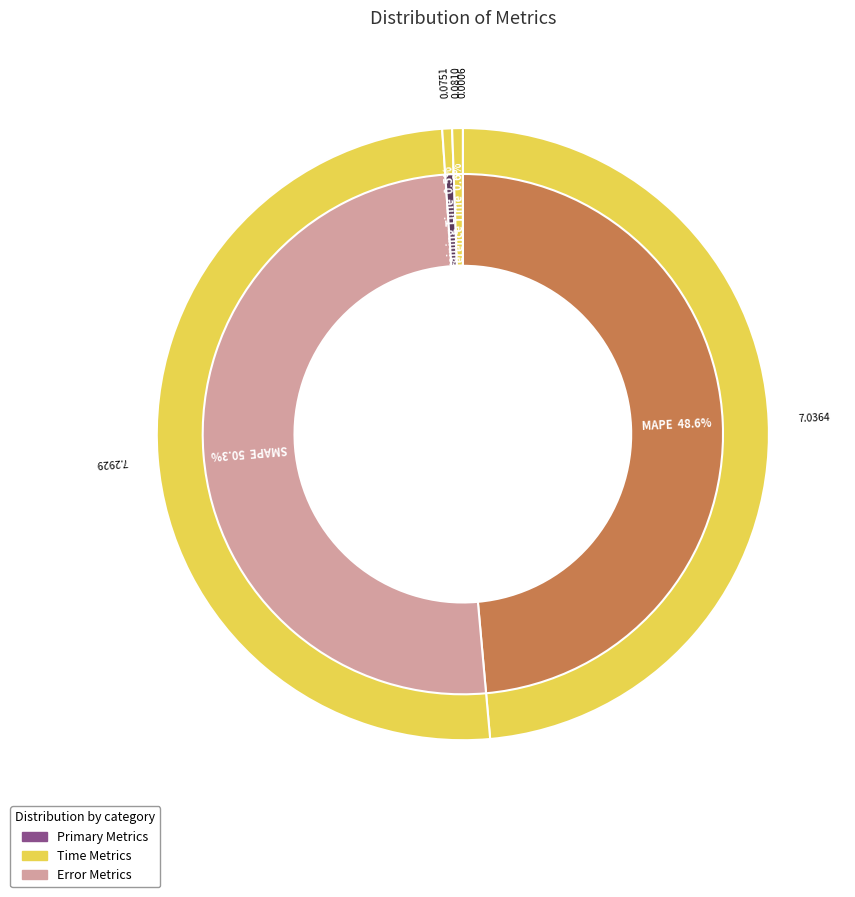

Rank the categories by value from lowest to highest.

MSE, Training Time, Inference Time, MAPE, SMAPE